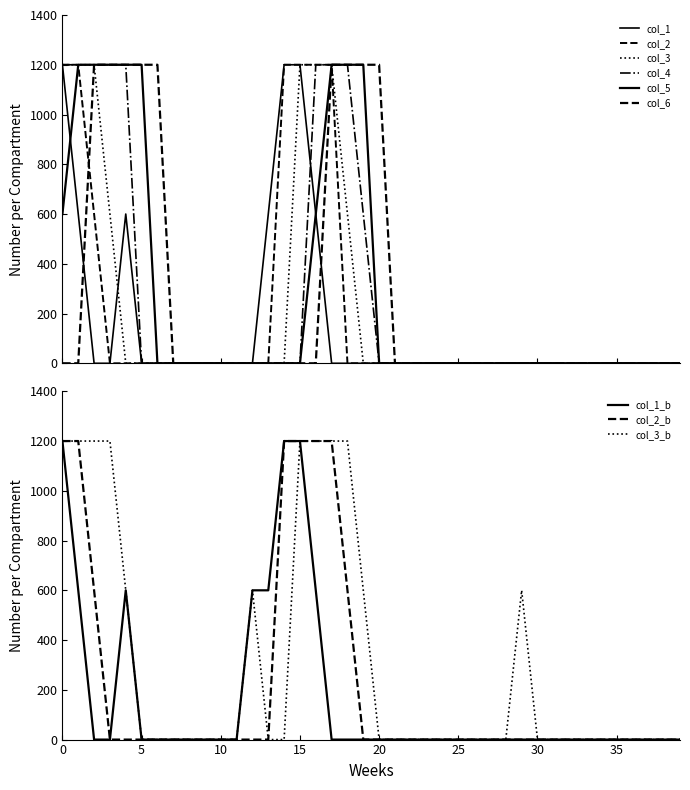

What is the total value across all series at 2?

5400